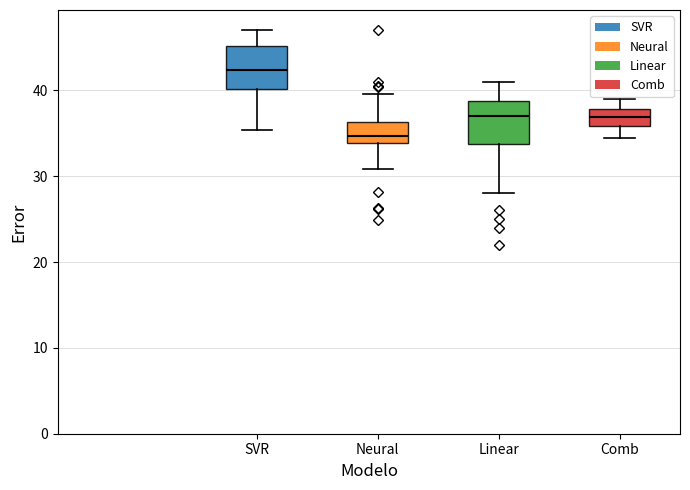

Where is the upper edge of the box for SVR on the y-axis? The values are not printed on the chart, so give them approximately, as read against the axis.

45